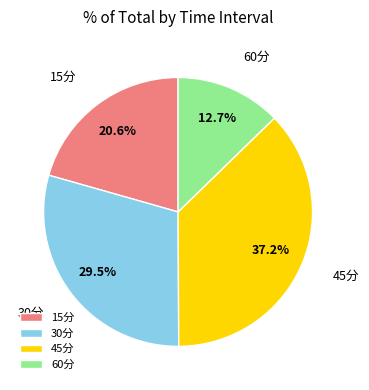

The 30分 slice represents 16% of the pie. True or false?

False